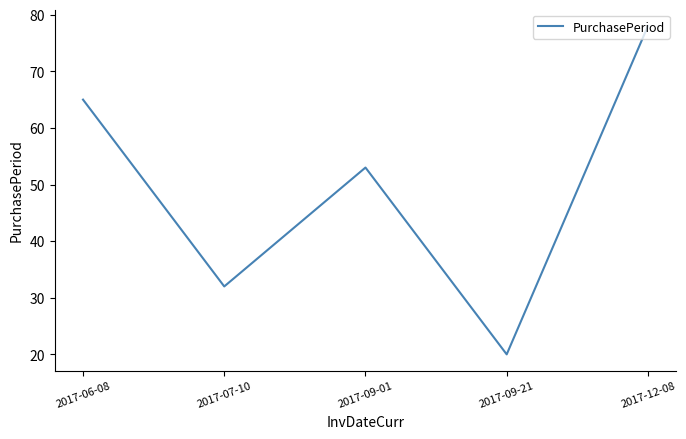

Which has a higher value, 2017-09-01 or 2017-06-08?

2017-06-08